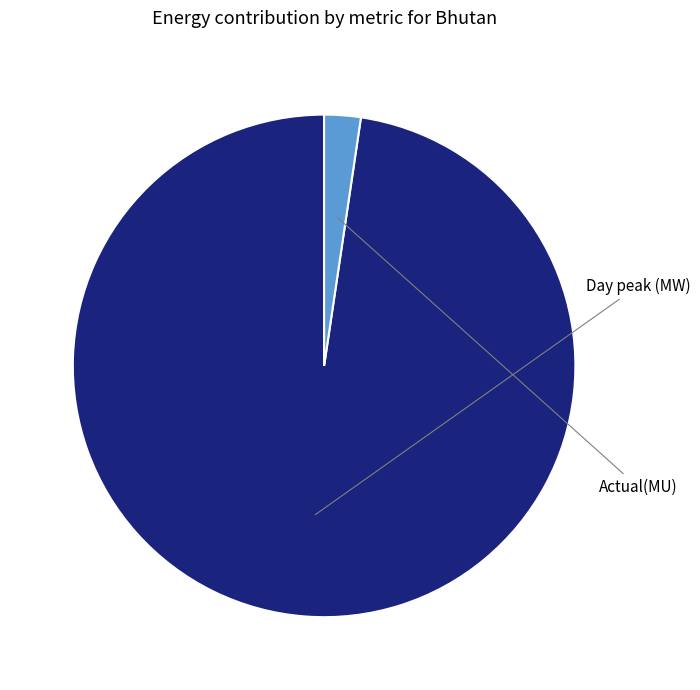

Is there any slice that represents more than half of the pie?

Yes